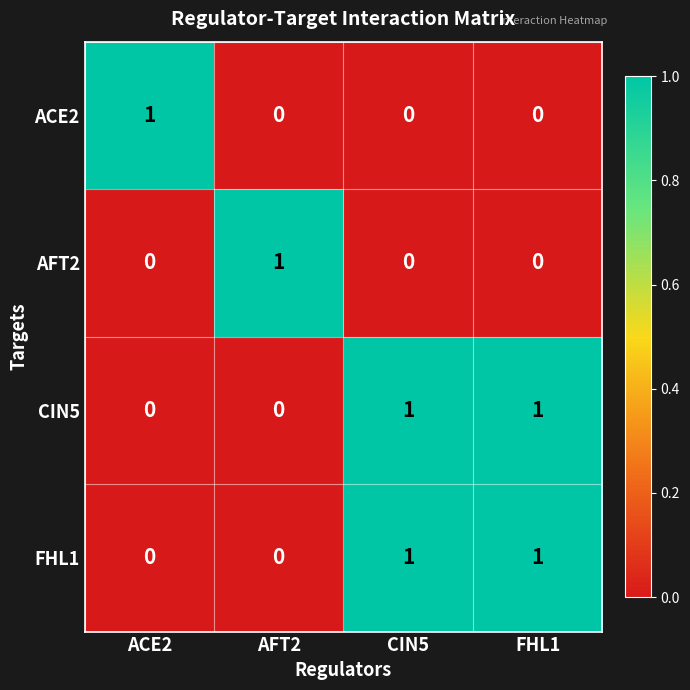

Count the number of data series in this chart.

4